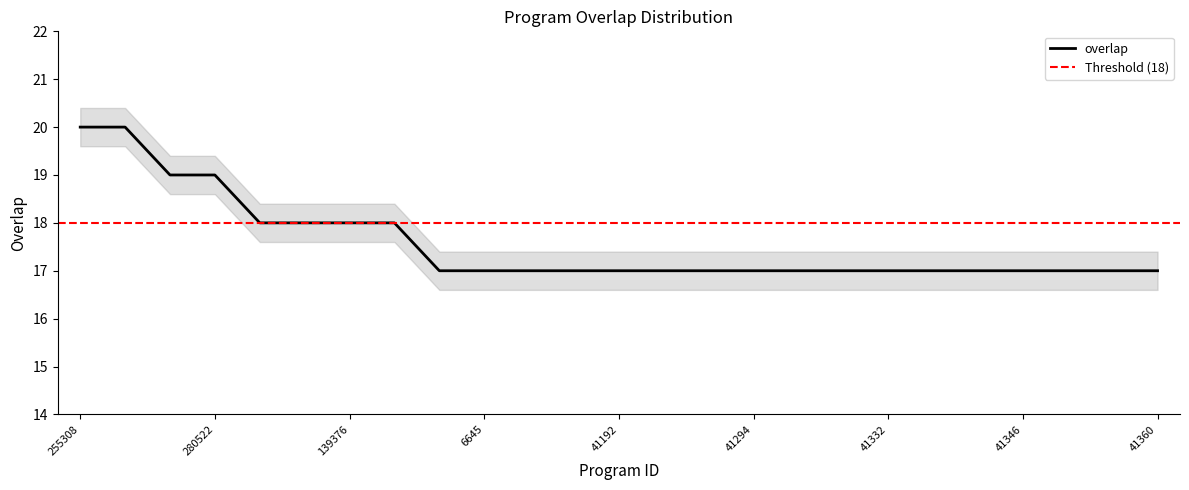

True or false: the data shows 6 at 255308.

False